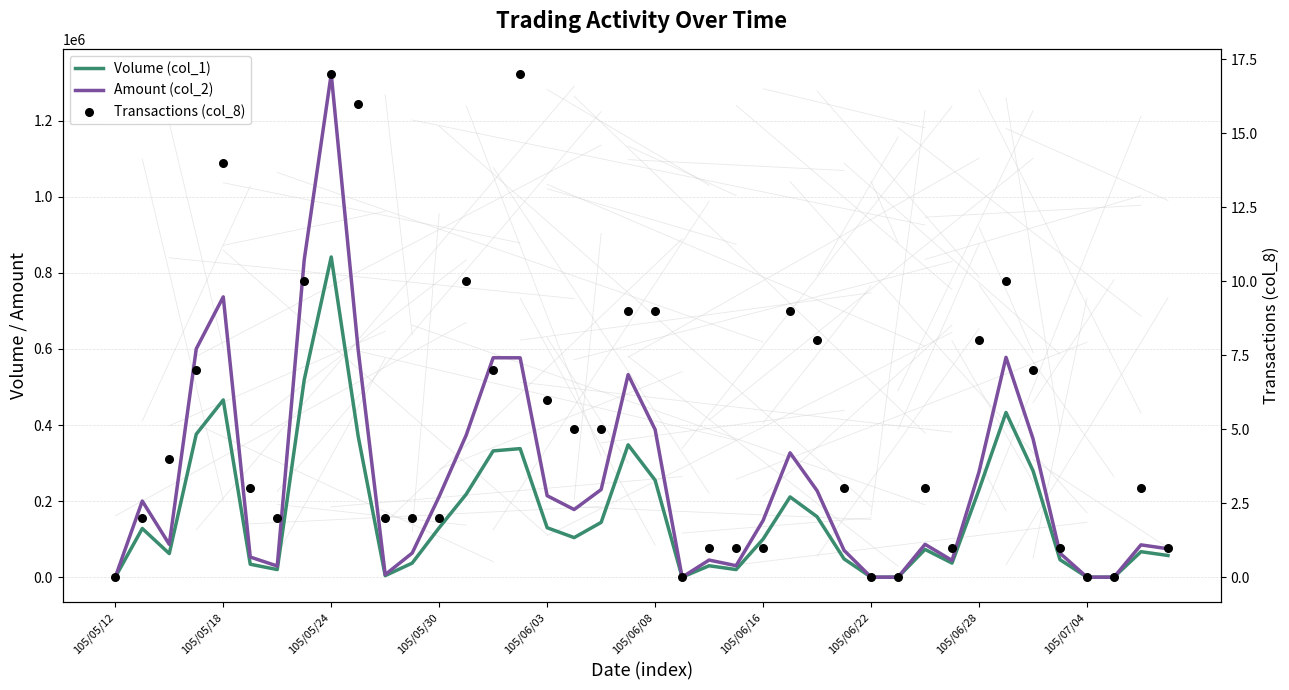

Which series has the largest Y range (max minus min)?

Amount (col_2)